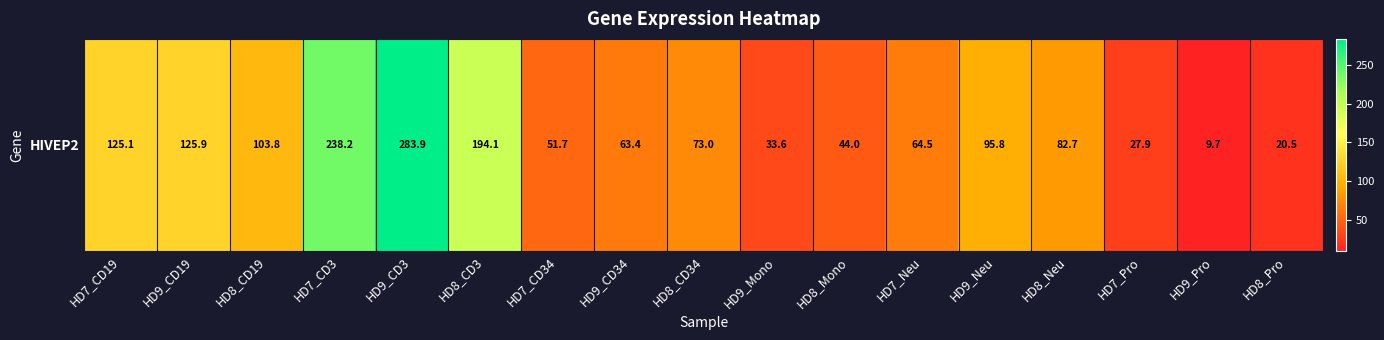

Reading left to right, transcribe all the data shown in this chart.

125.1	125.9	103.8	238.2	283.9	194.1	51.7	63.4	73.0	33.6	44.0	64.5	95.8	82.7	27.9	9.7	20.5